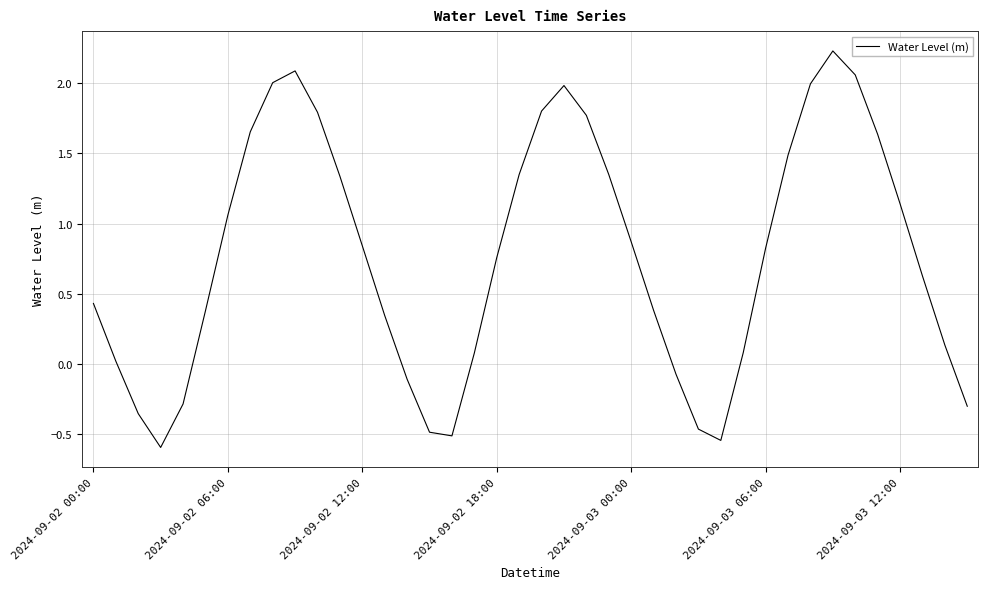

What is the difference between the maximum and minimum values?

2.8